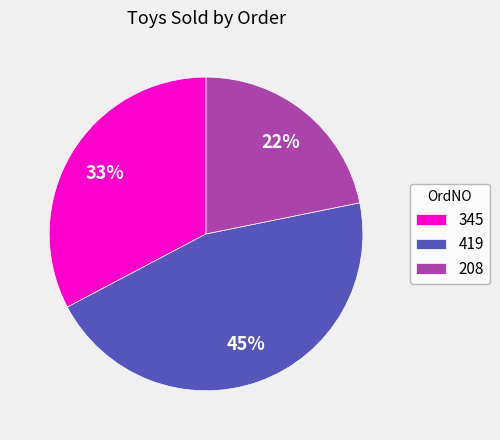

What percentage is the 208 slice, to the nearest percent?

22%